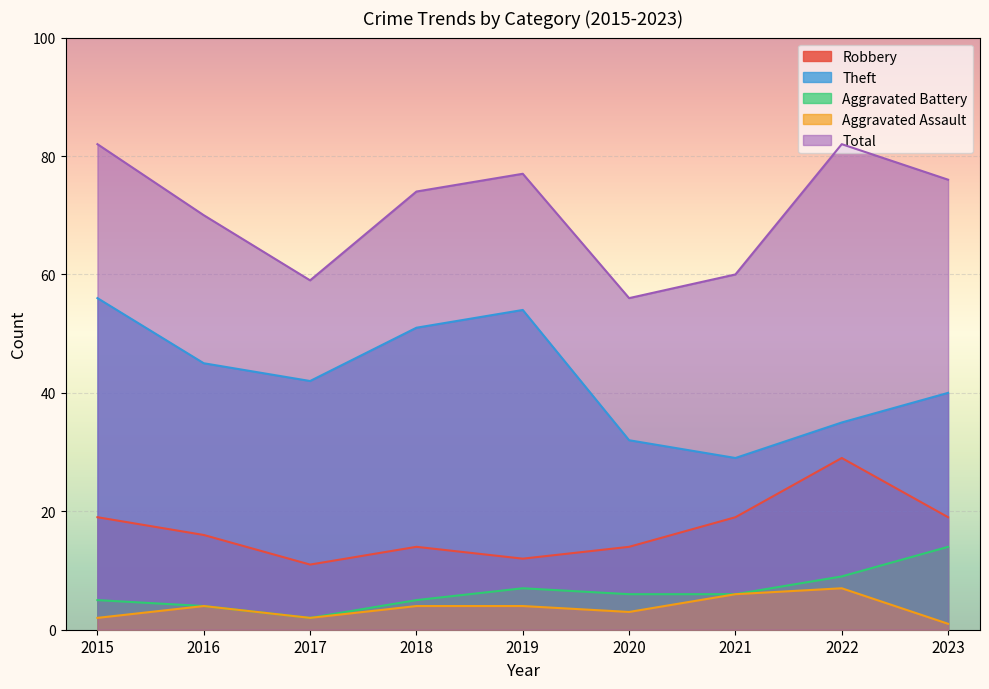

At which category is the sum across all series the highest?

2015